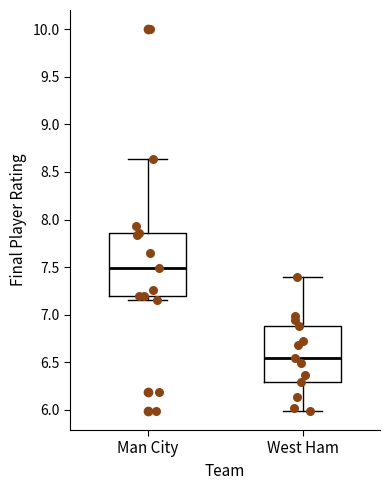

Comparing the boxes themselves (not the whiskers), which one is the tallest?

Man City